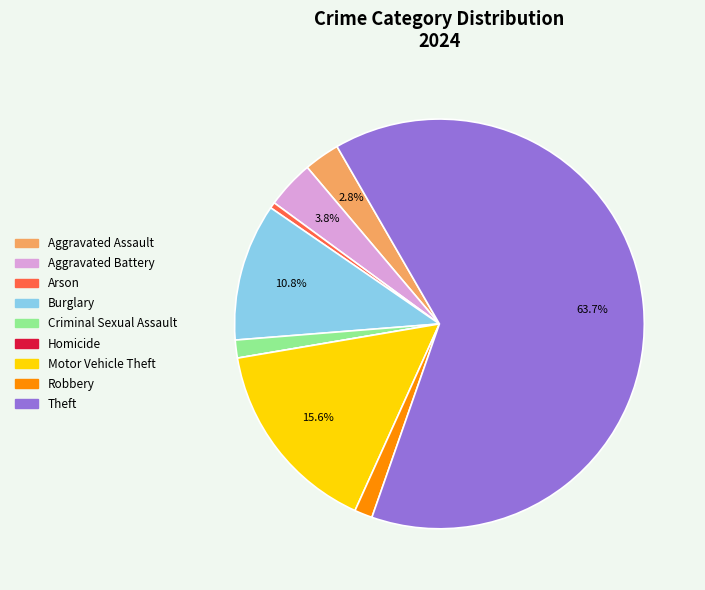

True or false: Theft accounts for 64% of the total.

True